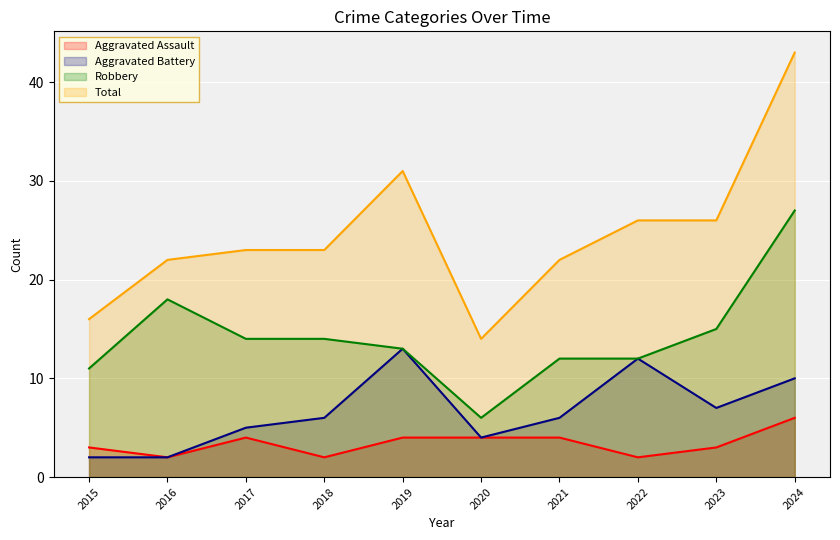

What is the value of the Aggravated Assault point at the 1st from the left?

3